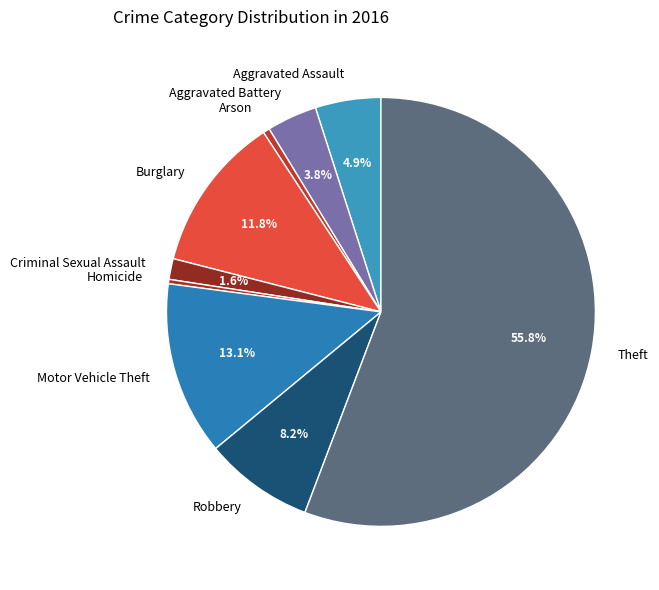

What is the largest slice in the pie chart?

Theft